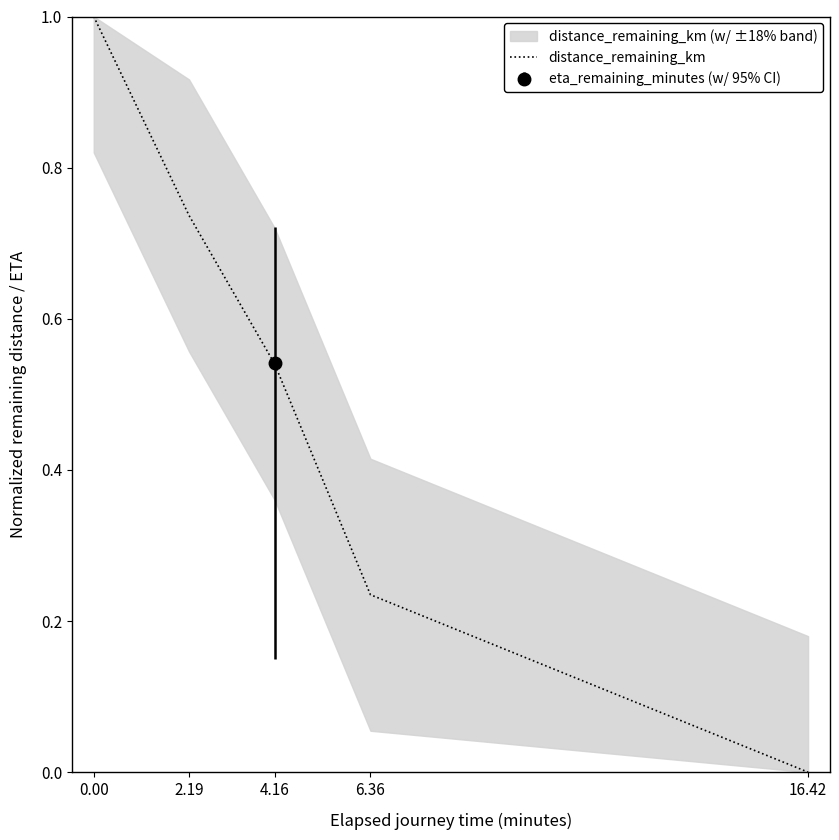

What is the label of the 3rd point from the left?

4.16